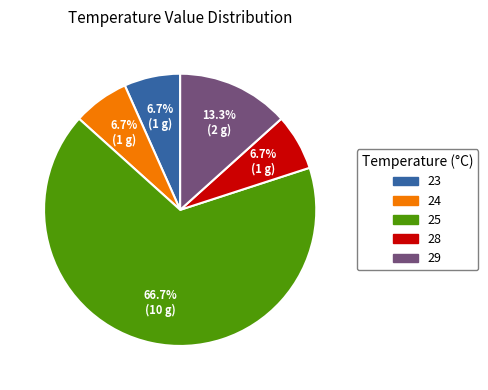

What is the largest slice in the pie chart?

25